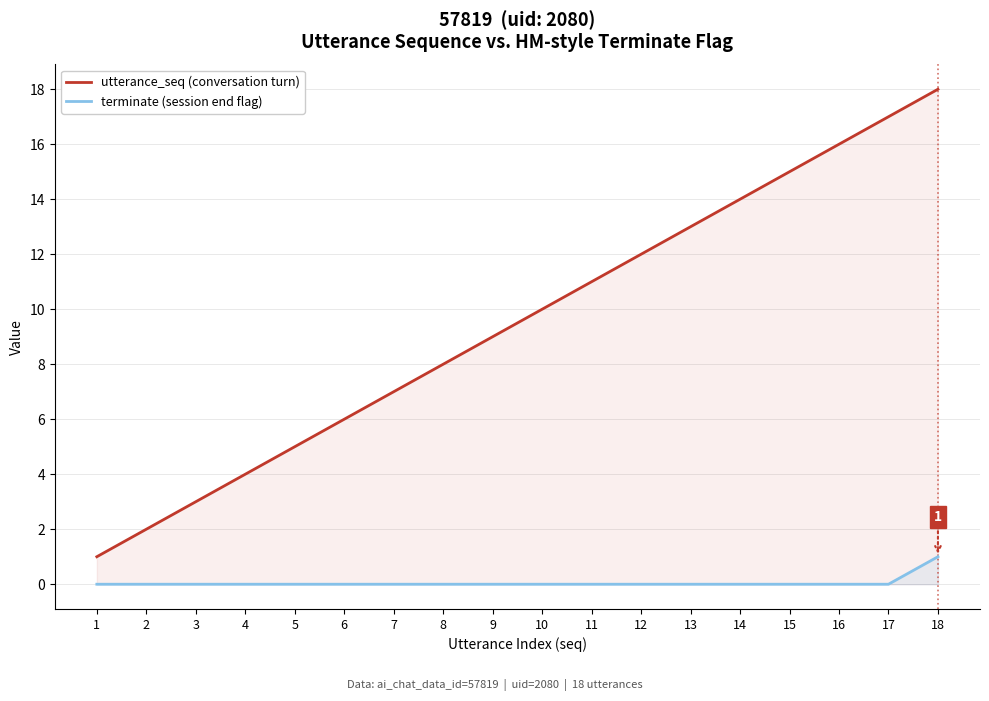

The value of utterance_seq (conversation turn) at 2 is 2. True or false?

True